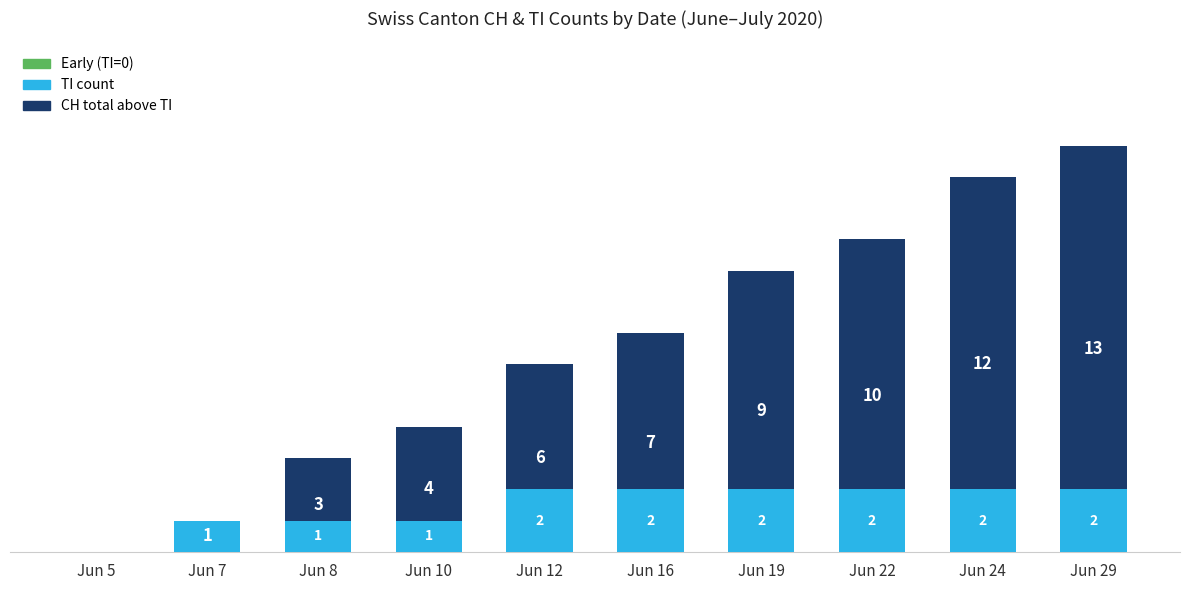

What is the total value across all series at Jun 29?

13